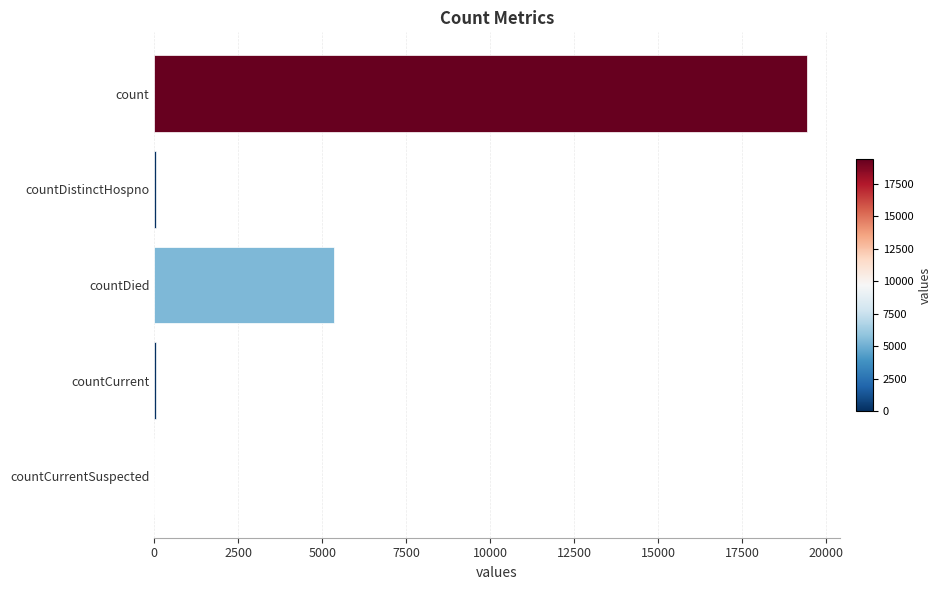

What is the sum of all values?

24875